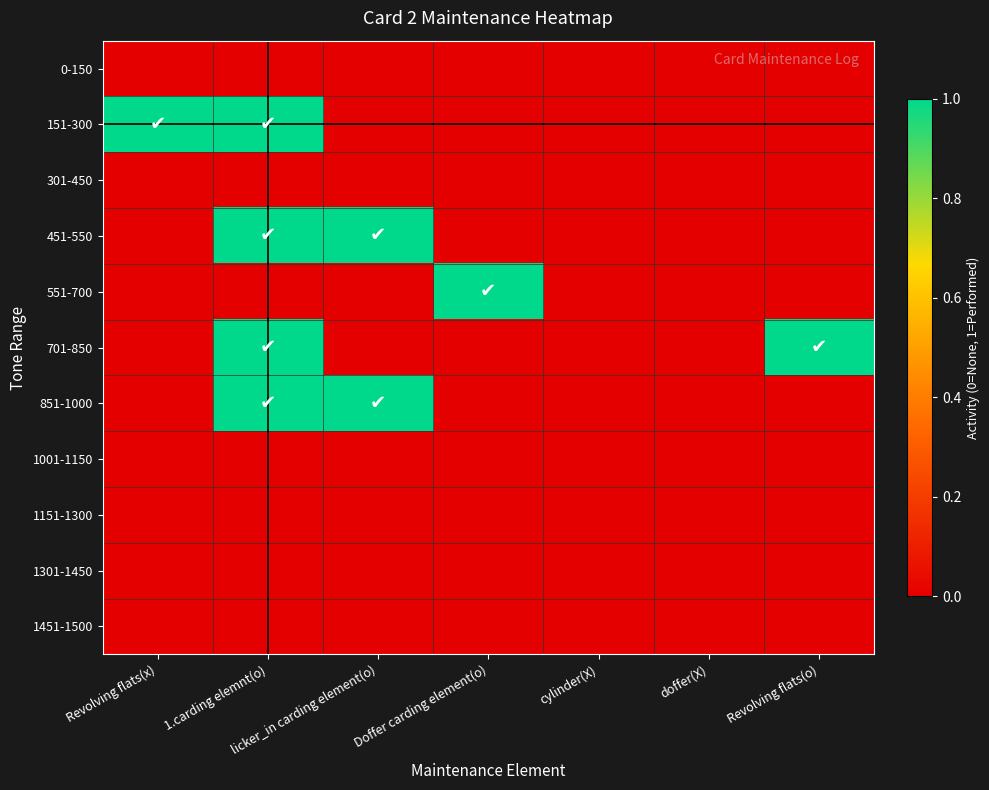

What is the difference between the highest and lowest values at 1.carding elemnt(o)?

1